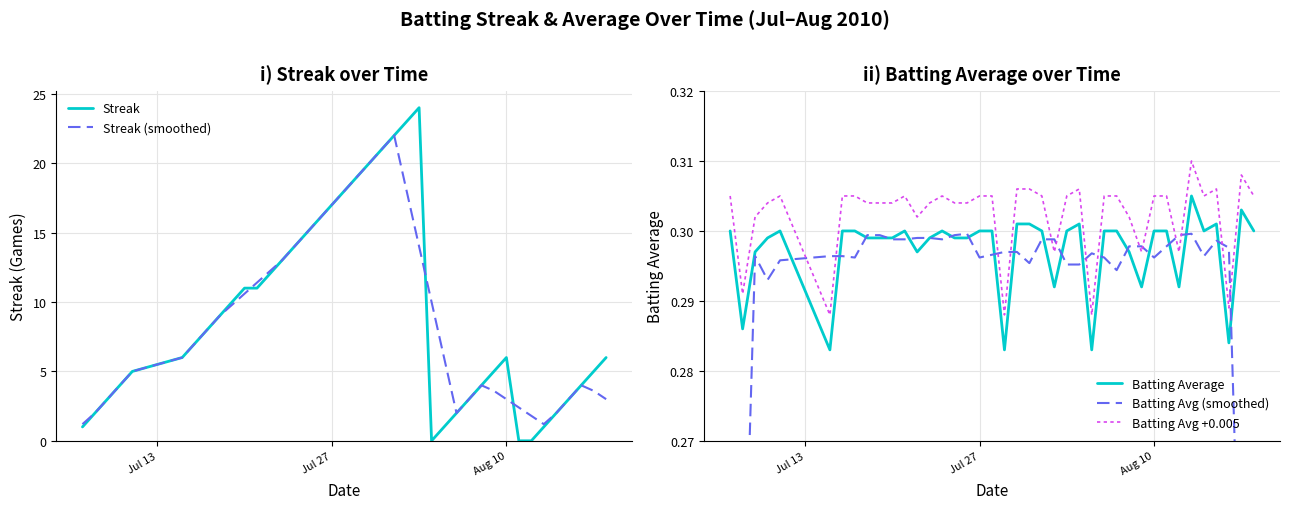

True or false: Batting Average and Batting Avg +0.005 cross at least once.

False